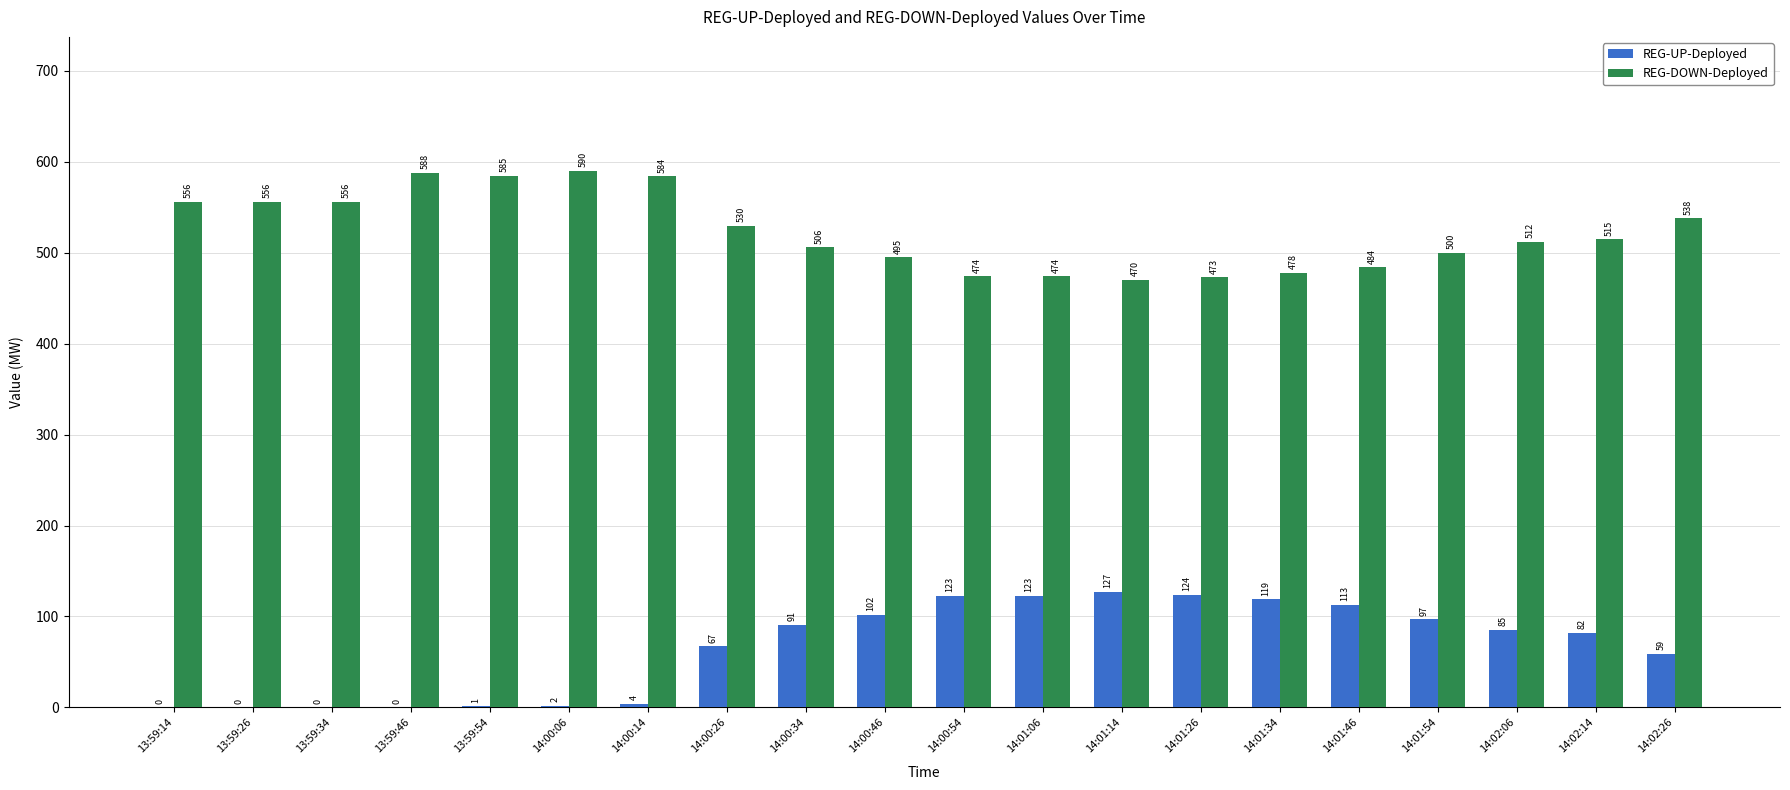

Which series changed the most between 13:59:34 and 14:00:46?

REG-UP-Deployed